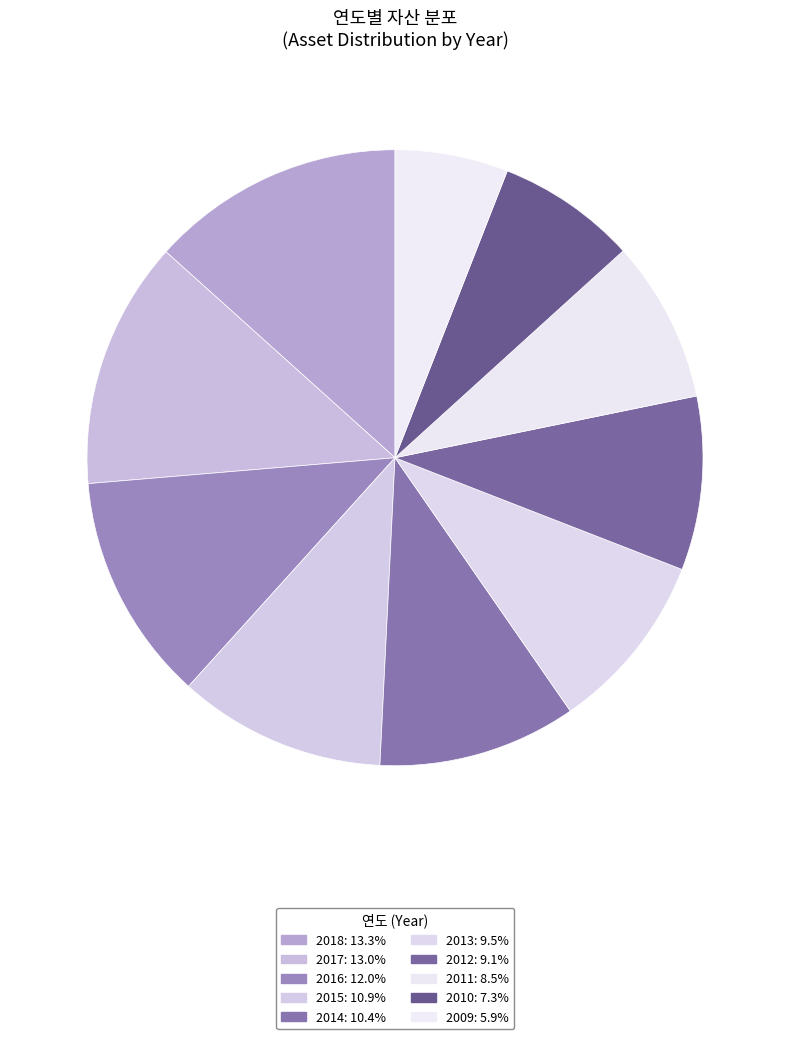

How many slices are in this pie chart?

10